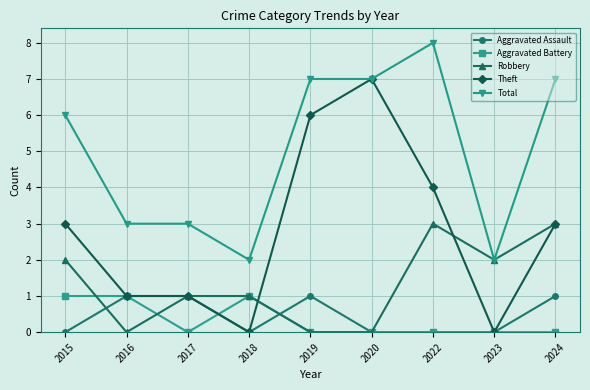

Reading right to left, extract all data points from this chart.

Aggravated Assault: 1	0	0	0	1	0	1	1	0
Aggravated Battery: 0	0	0	0	0	1	0	1	1
Robbery: 3	2	3	0	0	1	1	0	2
Theft: 3	0	4	7	6	0	1	1	3
Total: 7	2	8	7	7	2	3	3	6